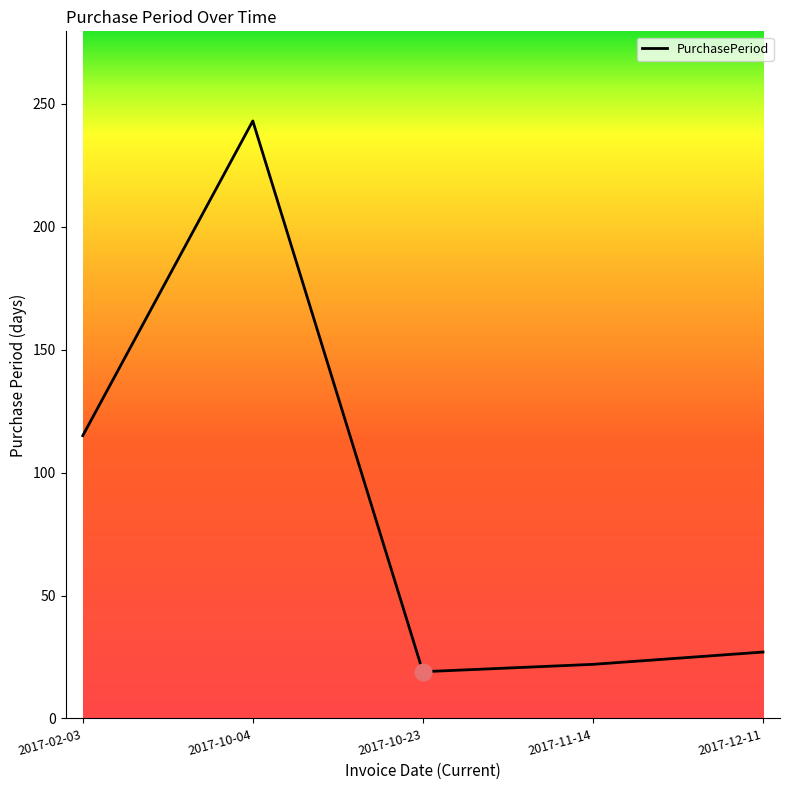

What position from the left is 2017-10-23?

3